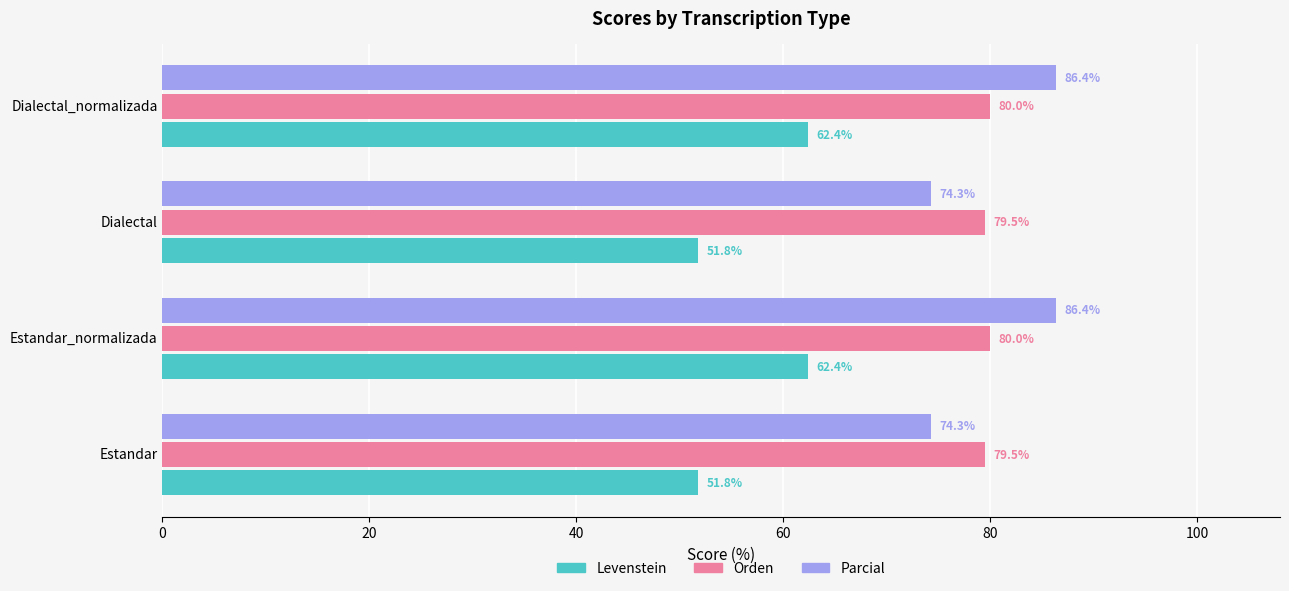

How many distinct data groups are displayed?

3